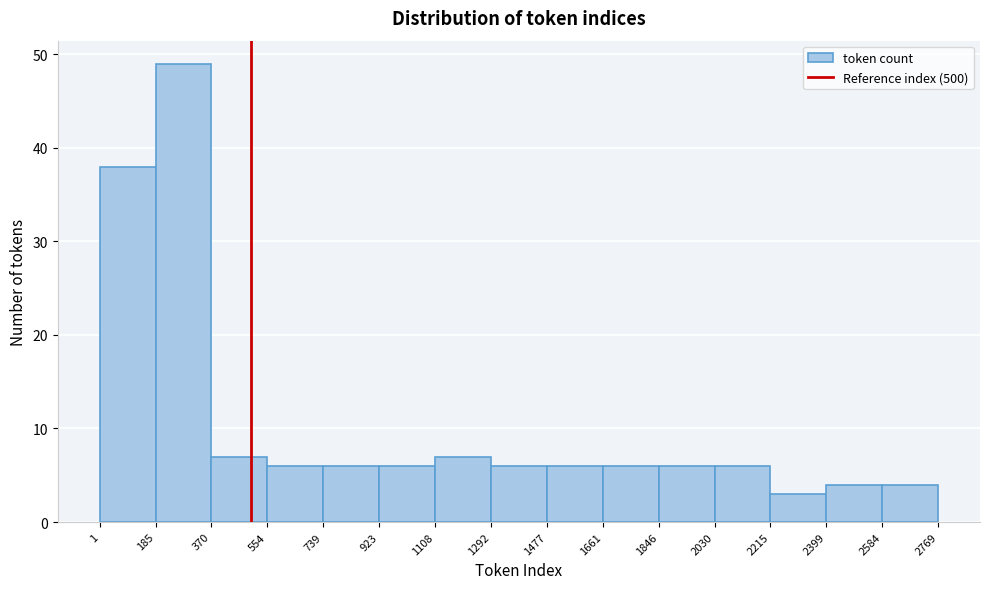

Reading left to right, transcribe this chart: for each bar, give the range it covers on the x-axis and its height. The values are not printed on the chart, so give them approximately, as read against the axis.

1 to 185: 38
185 to 370: 49
370 to 554: 7
554 to 739: 6
739 to 923: 6
923 to 1108: 6
1108 to 1292: 7
1292 to 1477: 6
1477 to 1661: 6
1661 to 1846: 6
1846 to 2030: 6
2030 to 2215: 6
2215 to 2399: 3
2399 to 2584: 4
2584 to 2769: 4